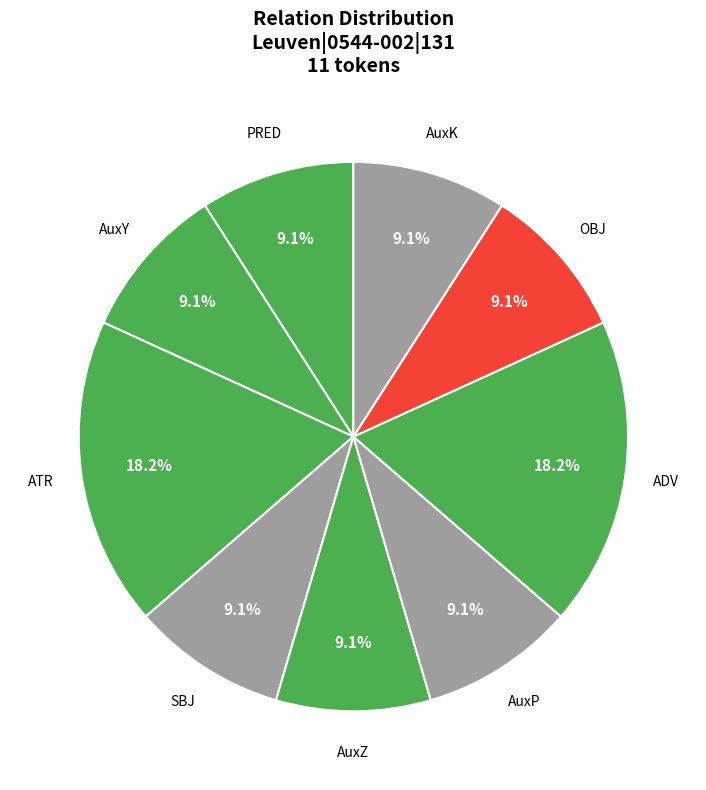

What is the ratio of the value at AuxK to the value at SBJ?

1.0